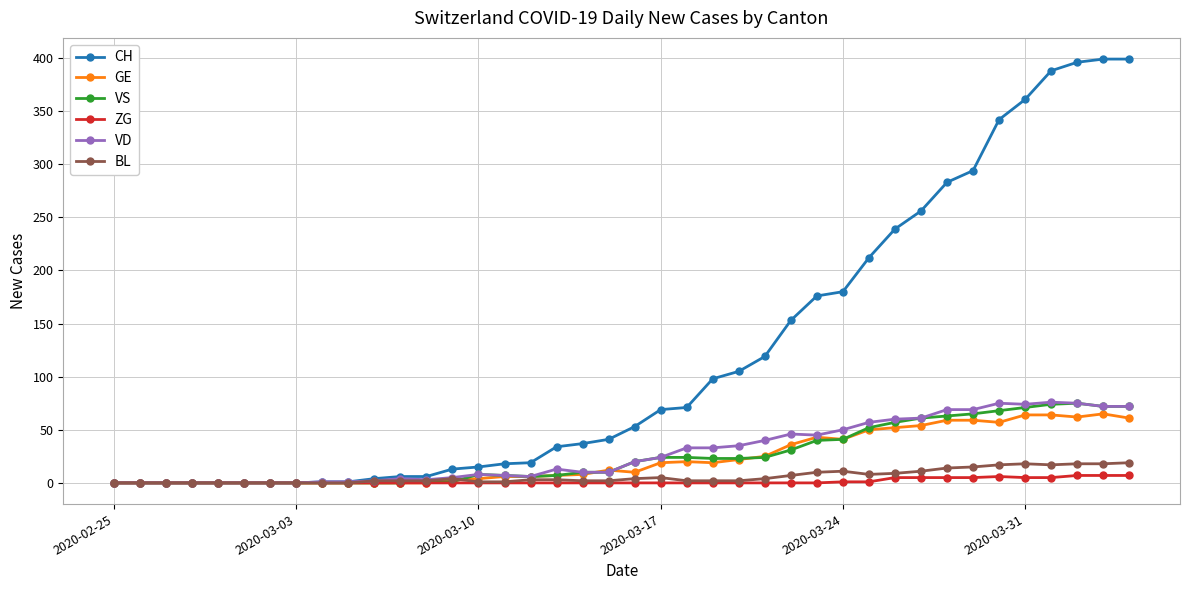

Which series has the widest spread of values?

CH